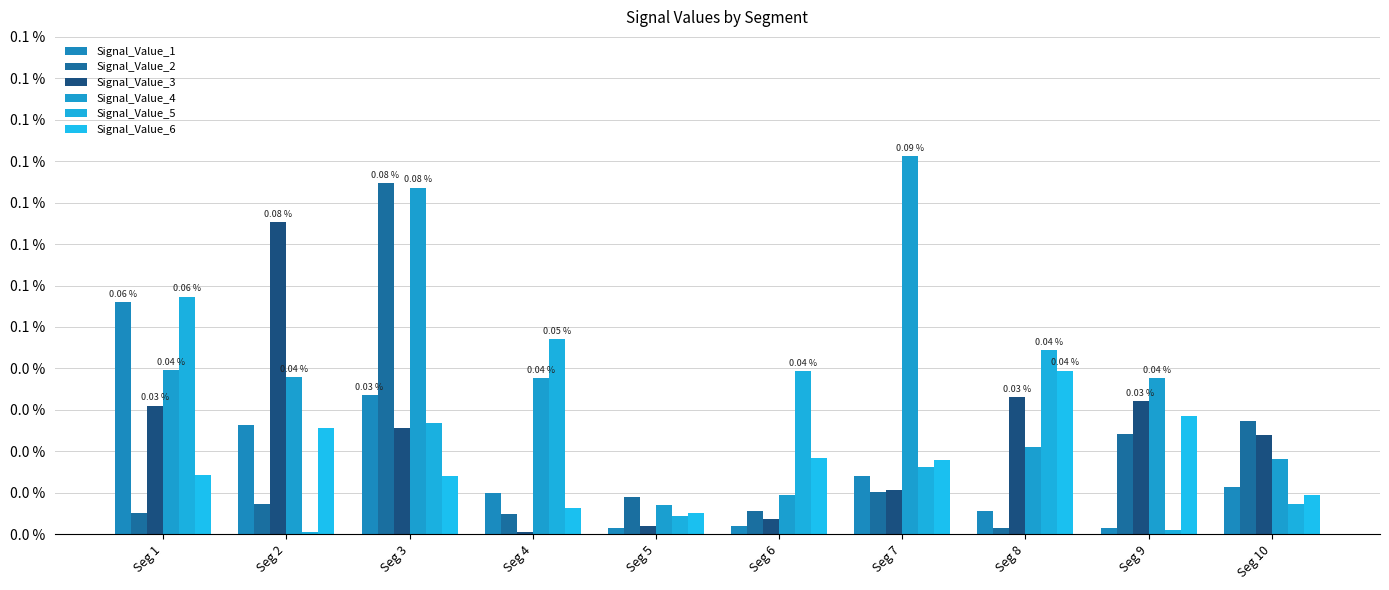

The Signal_Value_3 series shows 0.0 at Seg 6. True or false?

True